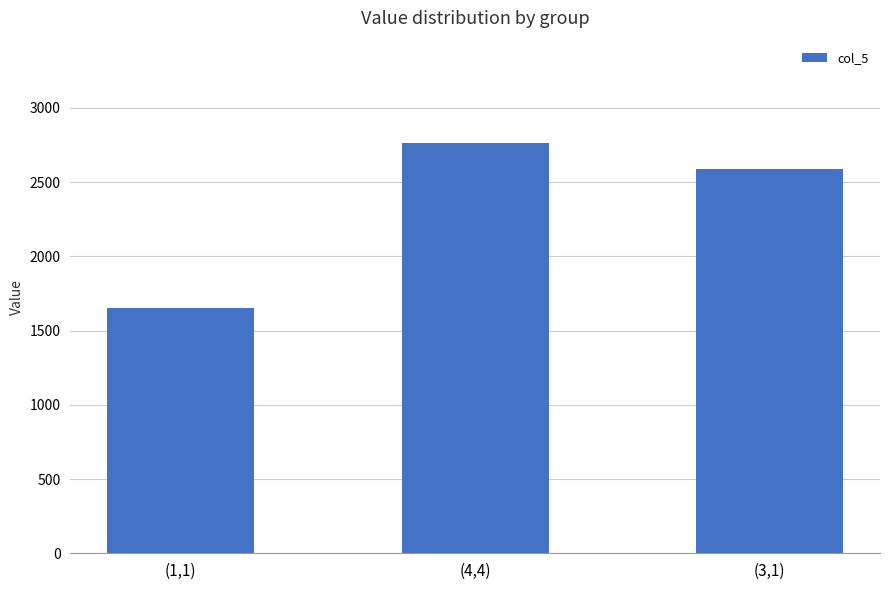

What position from the left is (1,1)?

1